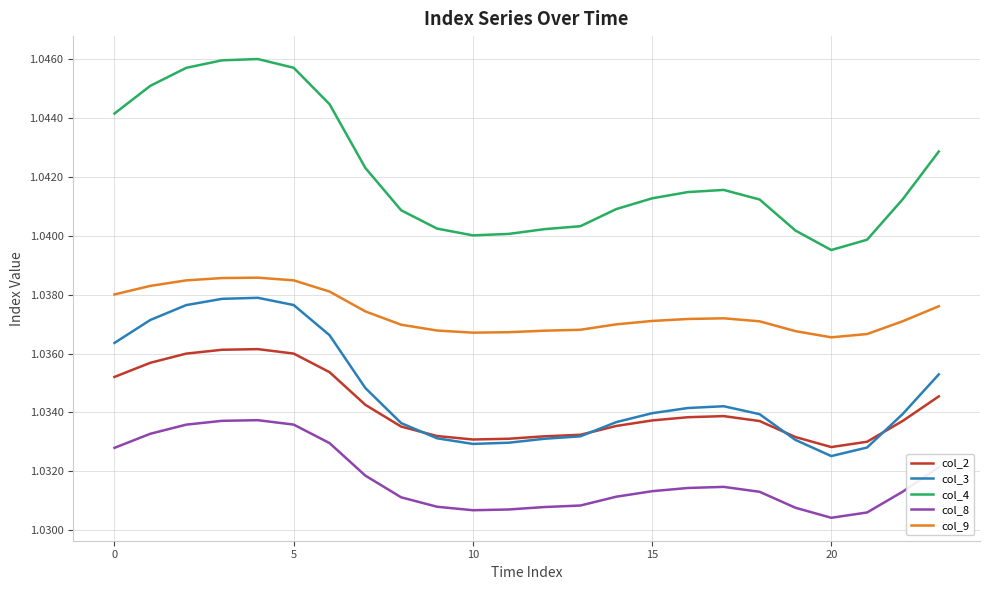

True or false: col_4 and col_9 cross at least once.

False